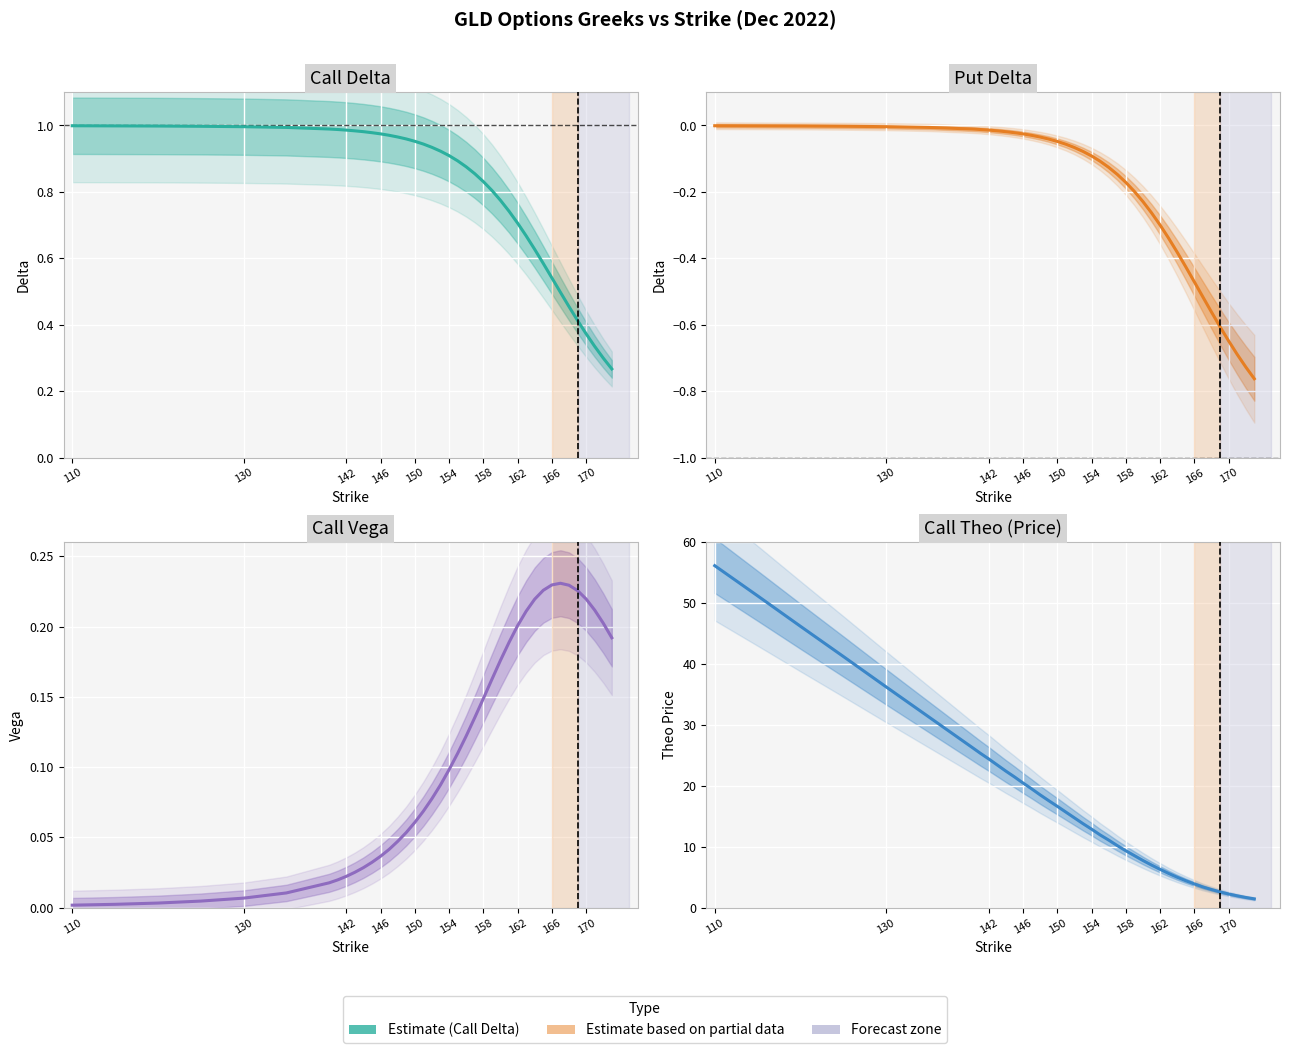

Reading left to right, transcribe all the data shown in this chart.

Call Delta: 1.0	1.0	1.0	1.0	1.0	1.0	1.0	1.0	1.0	1.0	1.0	1.0	1.0	1.0	1.0	1.0	1.0	0.9	0.9	0.9	0.9	0.9	0.9	0.9	0.8	0.8	0.8	0.7	0.7	0.7	0.6	0.6	0.5	0.5	0.5	0.4	0.4	0.3	0.3	0.3
Put Delta: -0.0	-0.0	-0.0	-0.0	-0.0	-0.0	-0.0	-0.0	-0.0	-0.0	-0.0	-0.0	-0.0	-0.0	-0.0	-0.0	-0.0	-0.1	-0.1	-0.1	-0.1	-0.1	-0.1	-0.1	-0.2	-0.2	-0.2	-0.3	-0.3	-0.3	-0.4	-0.4	-0.5	-0.5	-0.6	-0.6	-0.6	-0.7	-0.7	-0.8
Call Vega: 0.0	0.0	0.0	0.0	0.0	0.0	0.0	0.0	0.0	0.0	0.0	0.0	0.0	0.0	0.0	0.1	0.1	0.1	0.1	0.1	0.1	0.1	0.1	0.1	0.1	0.2	0.2	0.2	0.2	0.2	0.2	0.2	0.2	0.2	0.2	0.2	0.2	0.2	0.2	0.2
Call Theo: 56.2	51.2	46.2	41.3	36.3	31.3	26.4	25.4	24.4	23.4	22.4	21.5	20.5	19.5	18.5	17.6	16.6	15.7	14.8	13.8	12.9	11.9	11.1	10.2	9.3	8.5	7.7	7.0	6.3	5.6	5.0	4.4	3.9	3.4	3.0	2.6	2.2	1.9	1.7	1.4